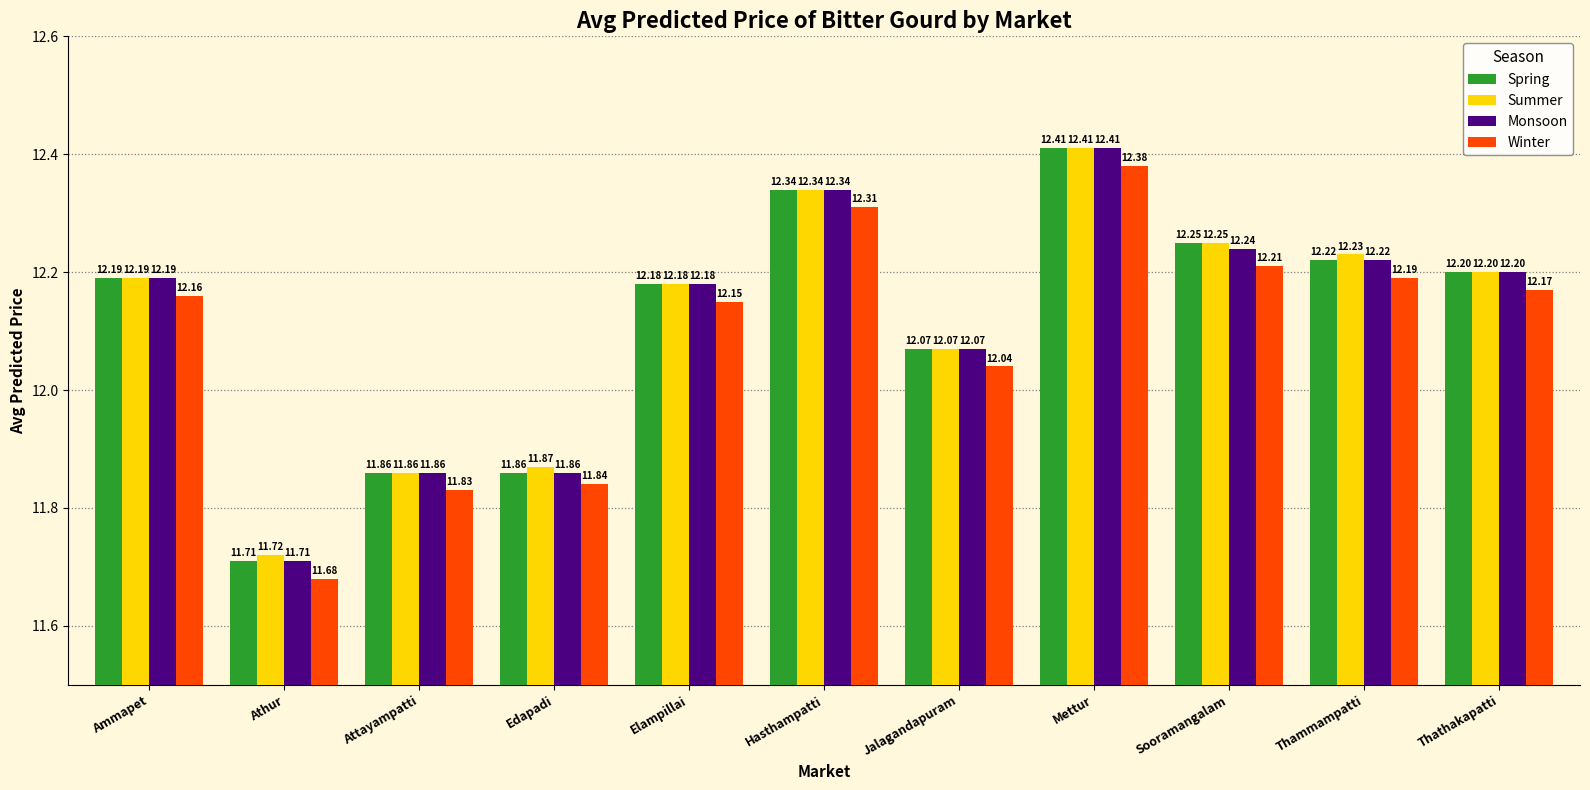

Which series changed the most between Edapadi and Sooramangalam?

Spring